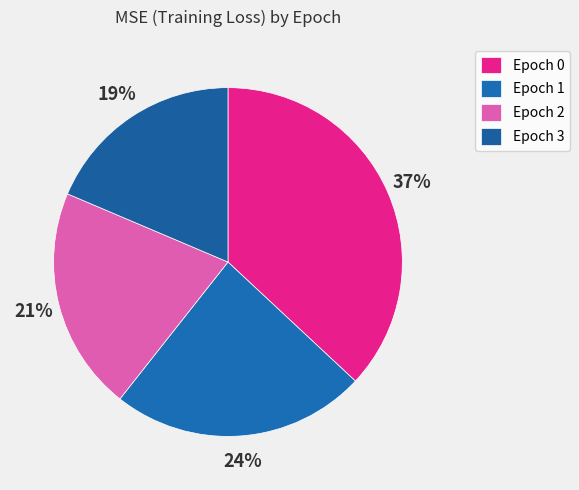

How many slices are in this pie chart?

4